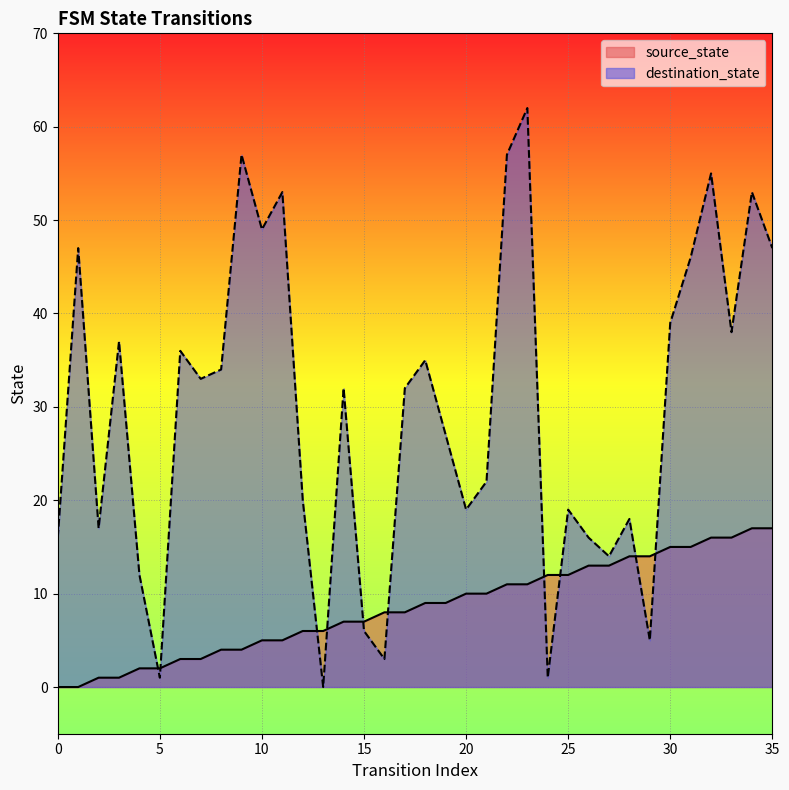

Reading right to left, what are all the values shown in this chart?

source_state: 17	17	16	16	15	15	14	14	13	13	12	12	11	11	10	10	9	9	8	8	7	7	6	6	5	5	4	4	3	3	2	2	1	1	0	0
destination_state: 47	53	38	55	46	39	5	18	14	16	19	1	62	57	22	19	27	35	32	3	6	32	0	20	53	49	57	34	33	36	1	12	37	17	47	16